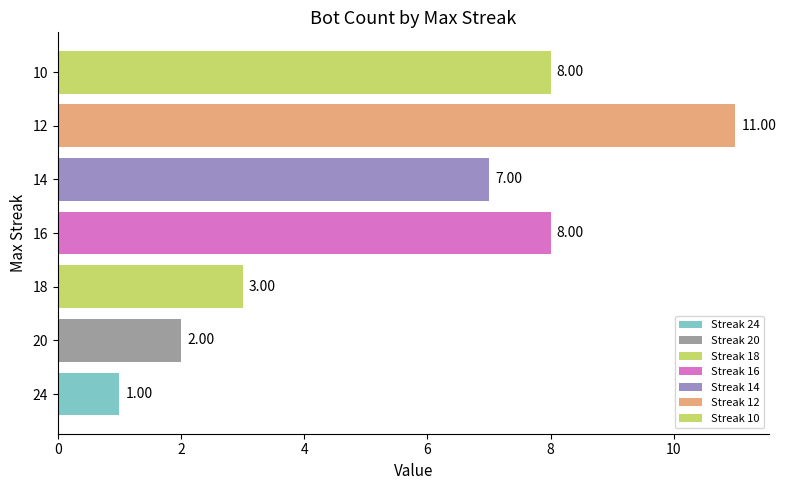

What is the average value?

6